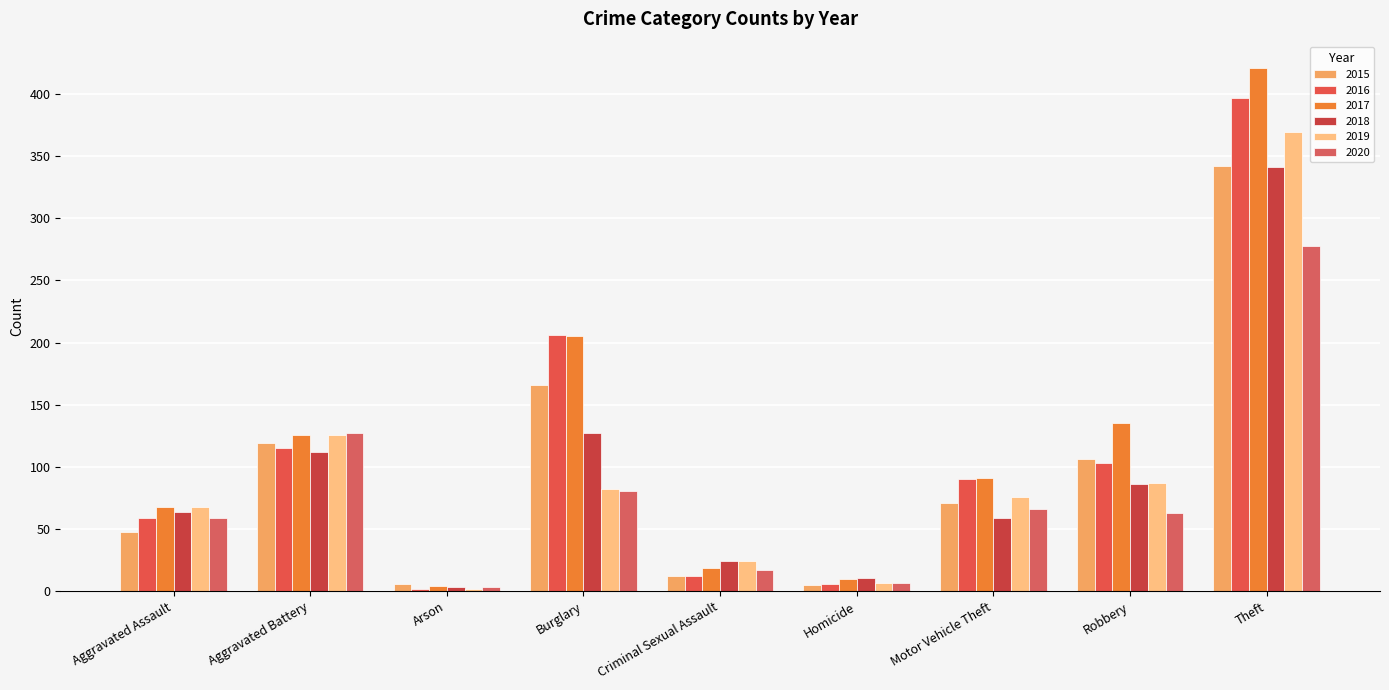

Which category has the highest value in the 2016 series?

Theft